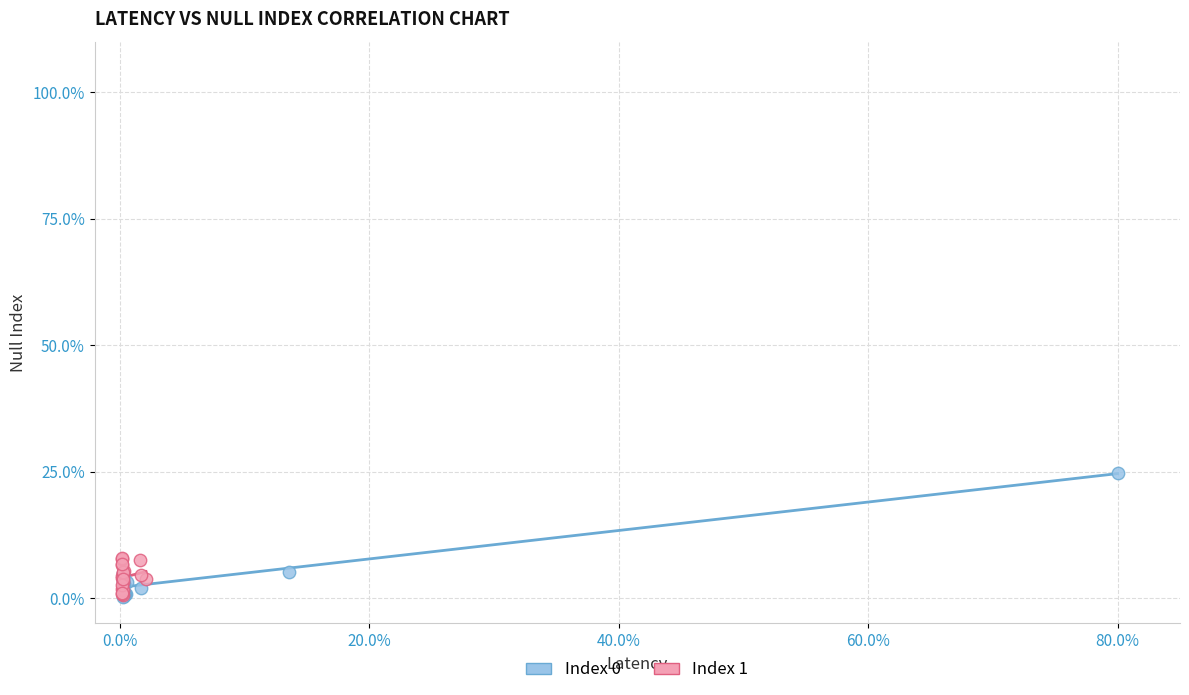

What are all the series names shown in the legend?

Index 0, Index 1